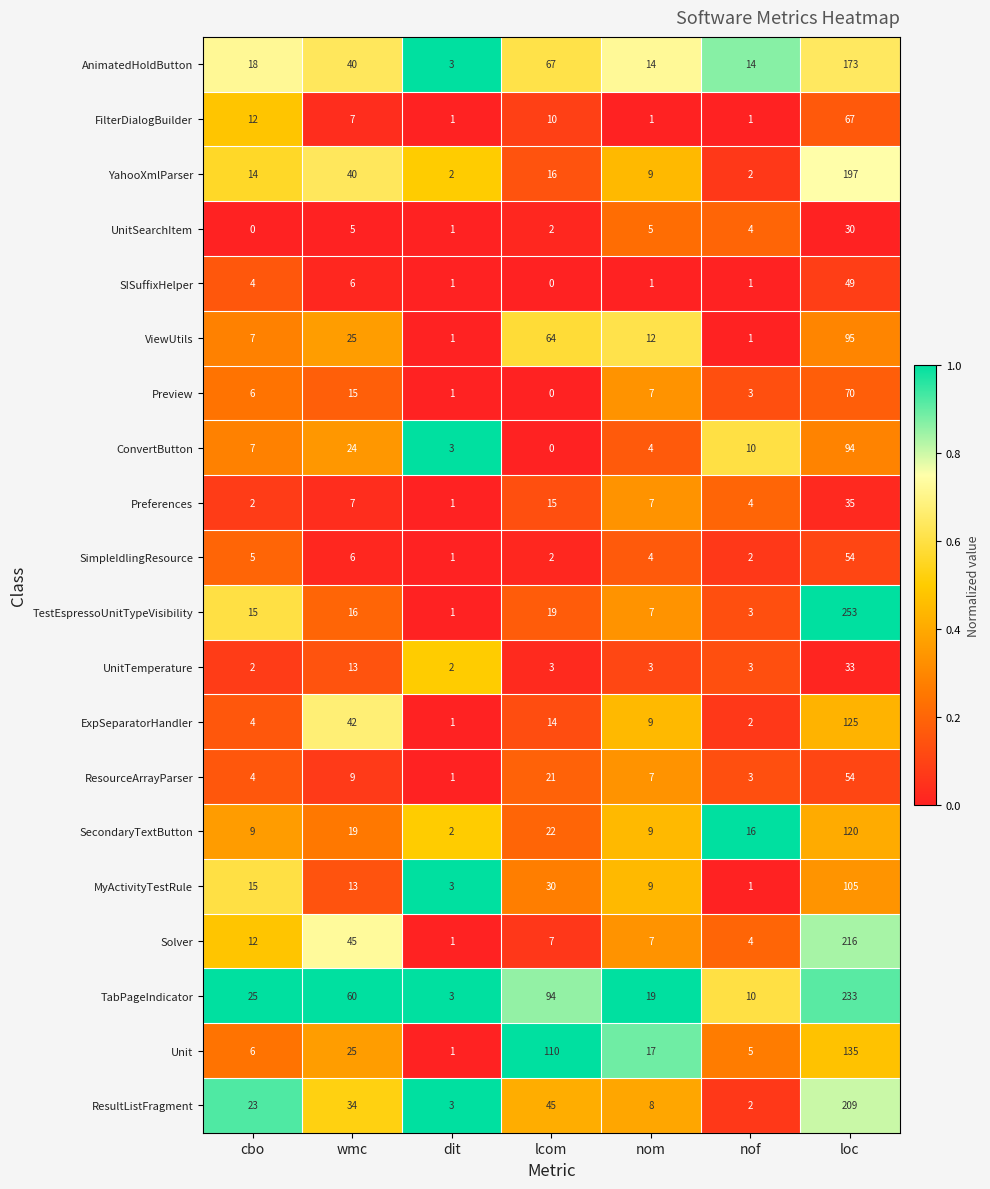

What is the maximum value shown in the chart?

253